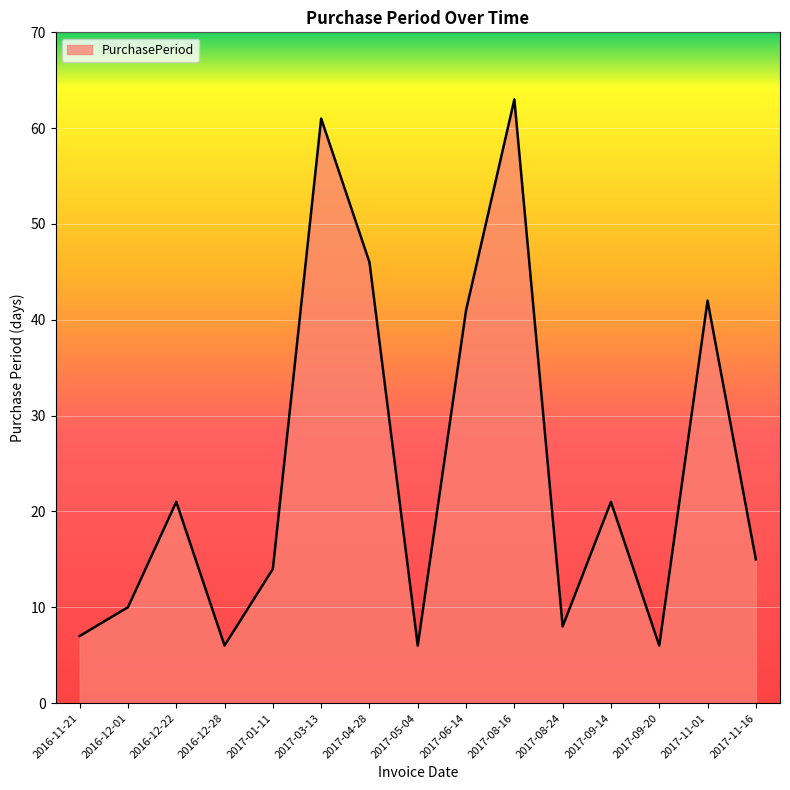

What is the sum of the values at 2017-08-16 and 2017-05-04?

69